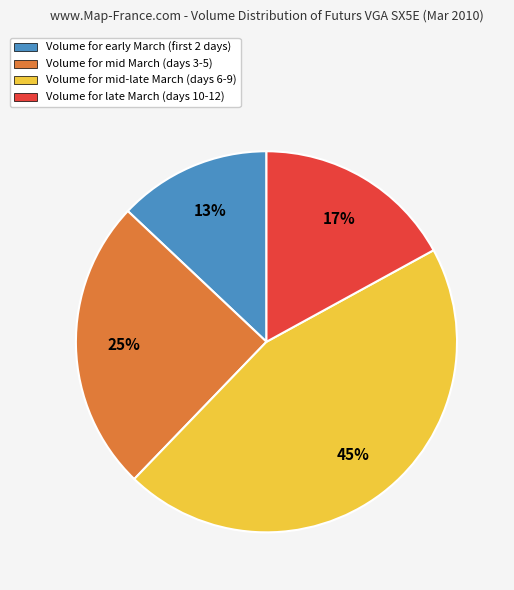

Does any single category account for the majority?

No